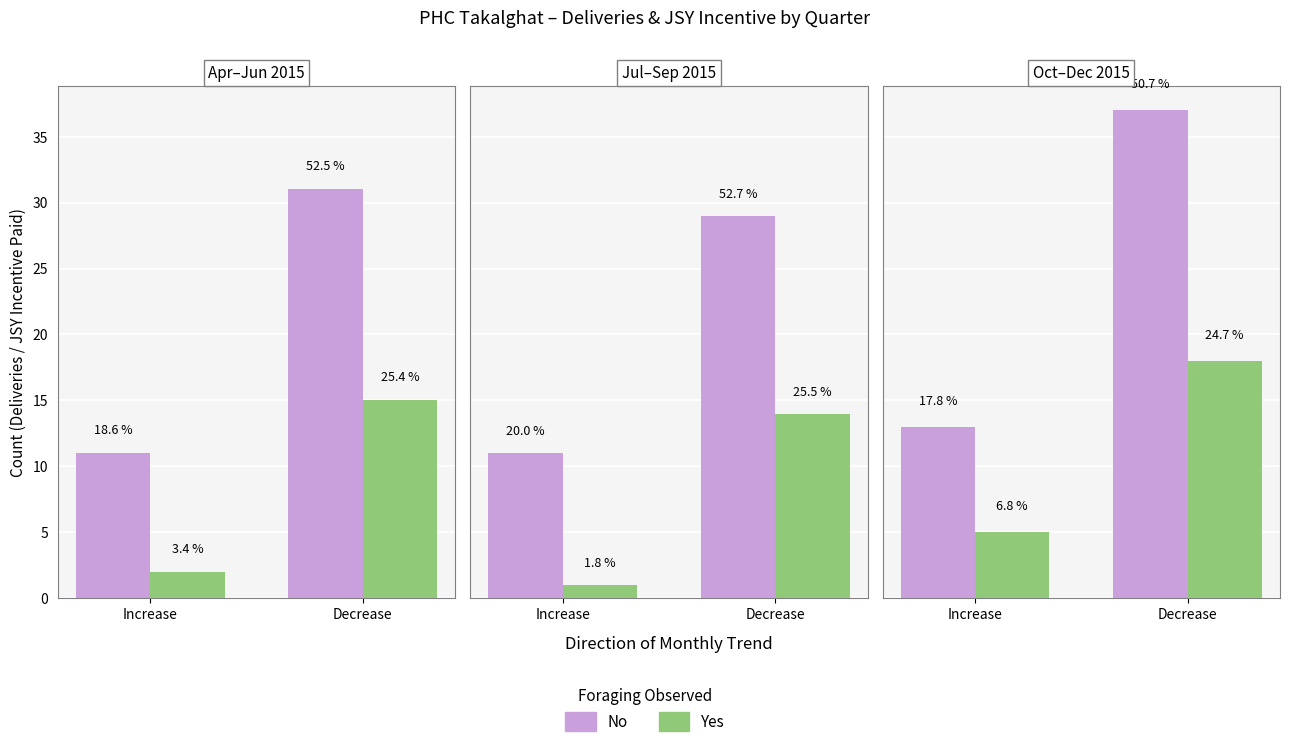

How many distinct data groups are displayed?

2